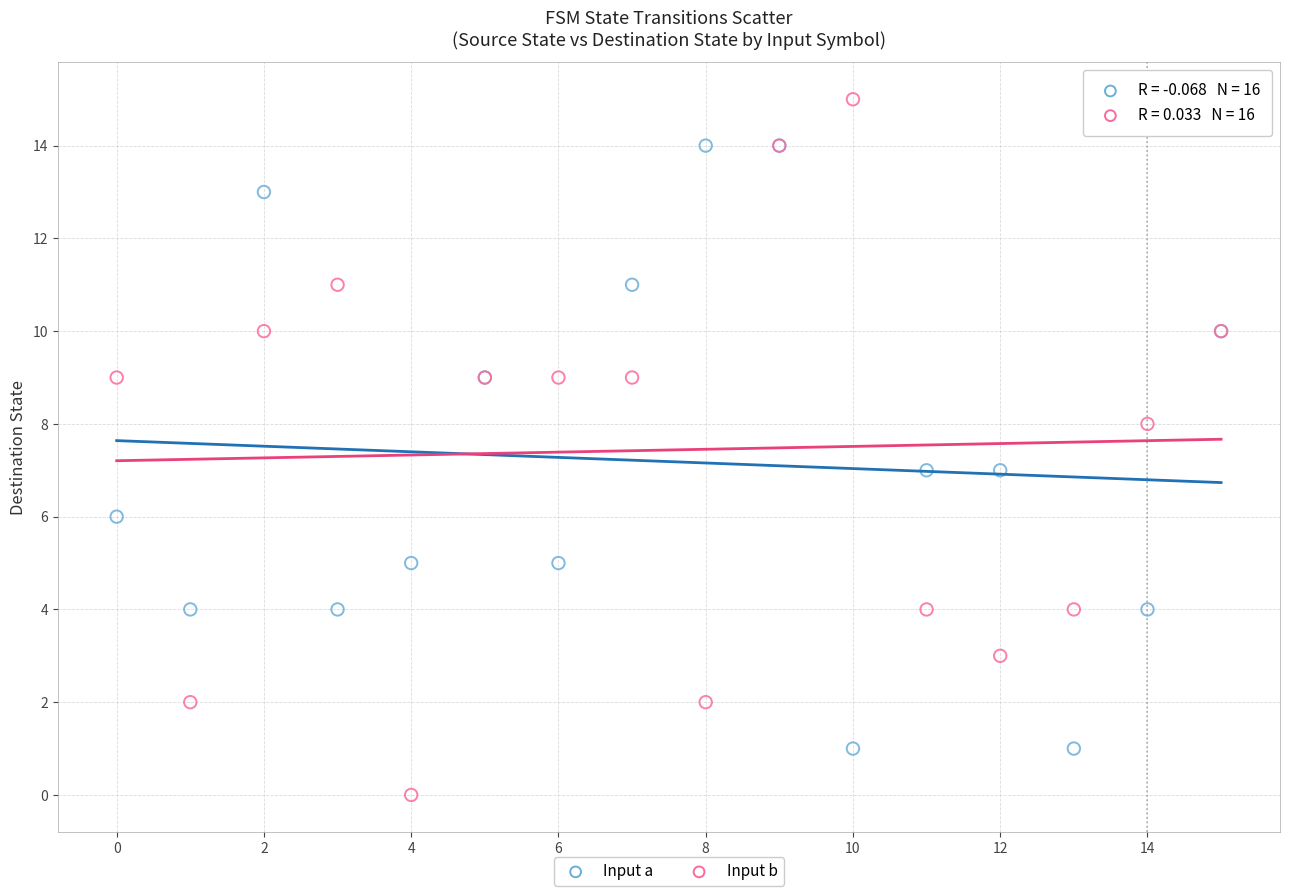

Which series reaches the maximum Y coordinate?

Input b